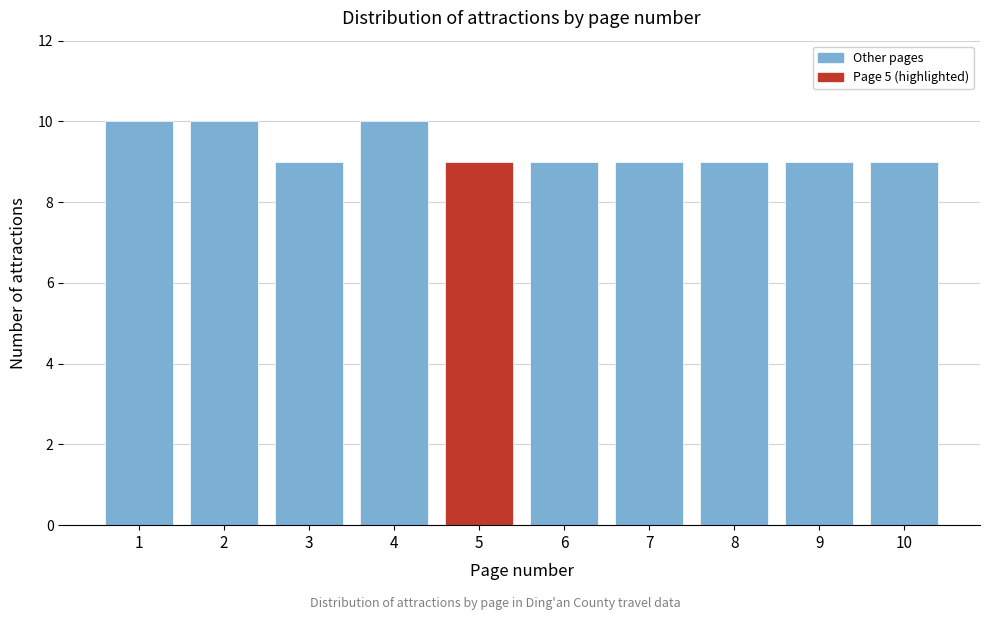

Reading left to right, extract all data points from this chart.

1=10	2=10	3=9	4=10	5=9	6=9	7=9	8=9	9=9	10=9